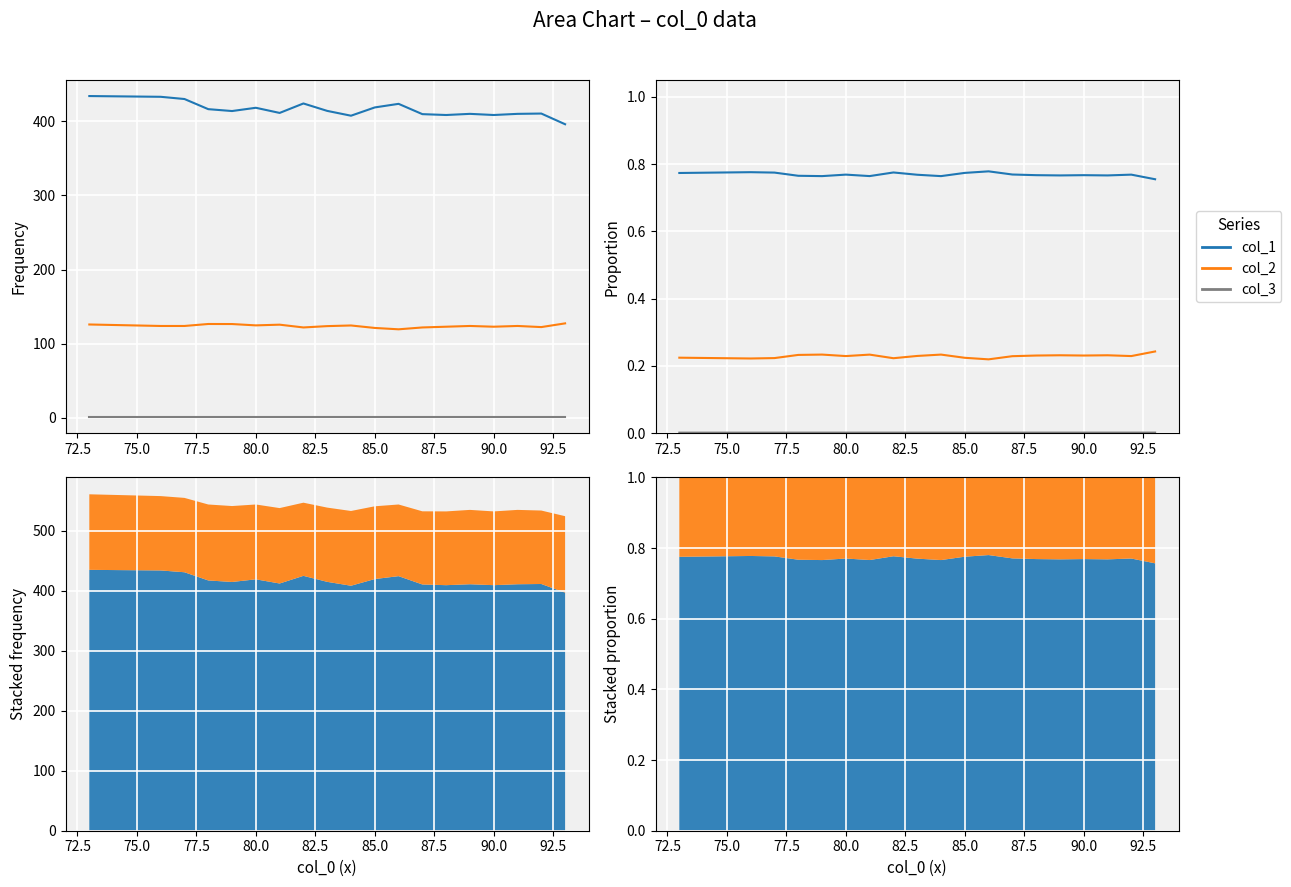

Rank the series at 72.5 from highest to lowest value.

col_1, col_2, col_3